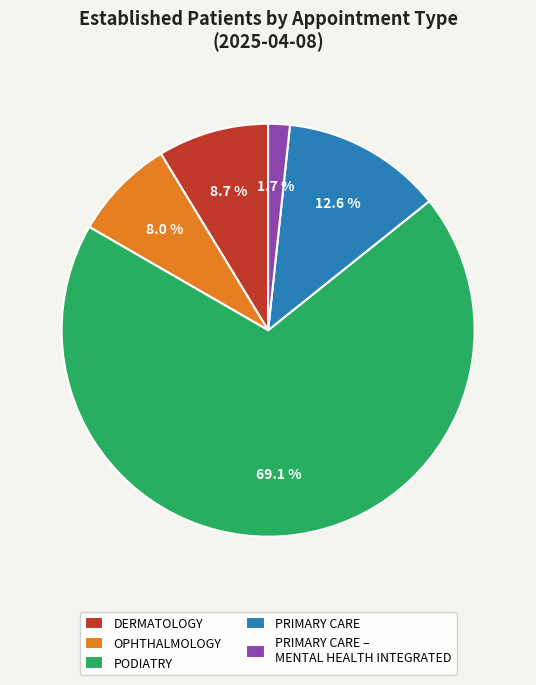

What is the smallest slice in the pie chart?

PRIMARY CARE – MENTAL HEALTH INTEGRATED